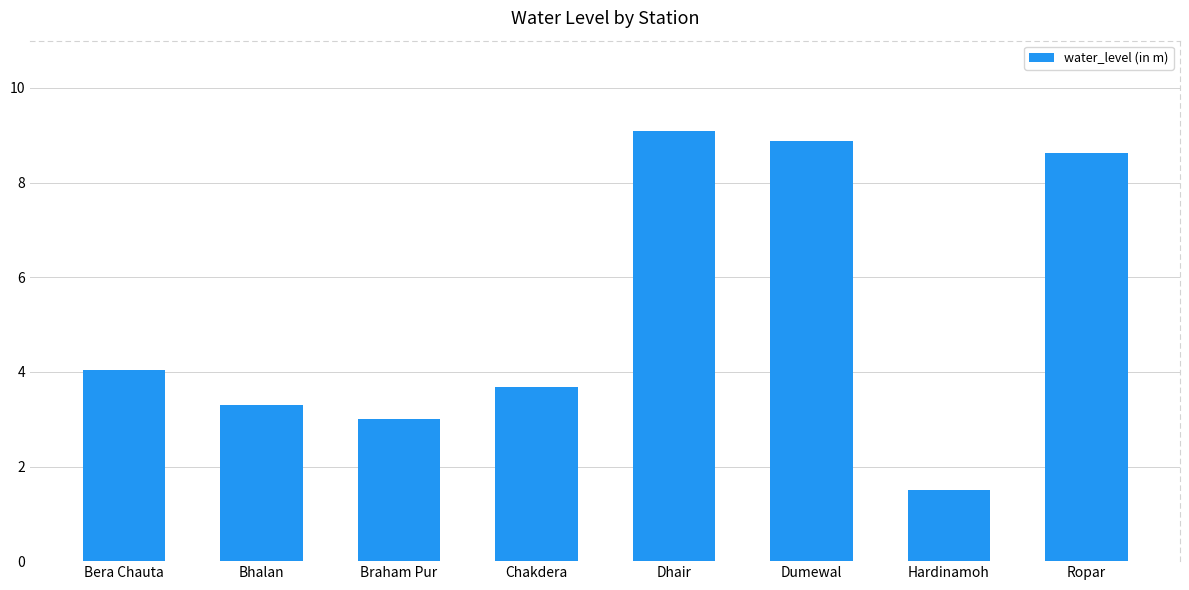

What is the label of the 1st bar from the right?

Ropar